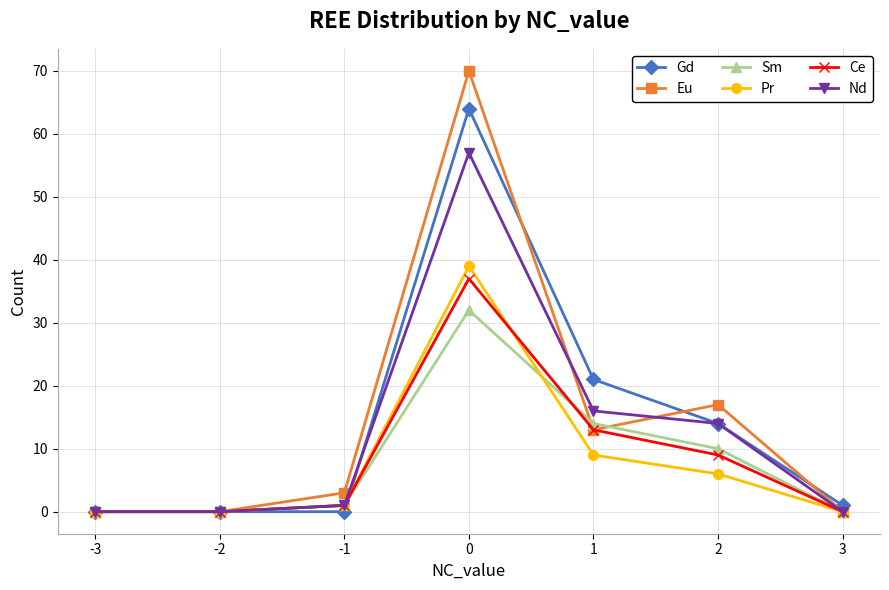

Is it true that Ce equals -17 at -3?

False